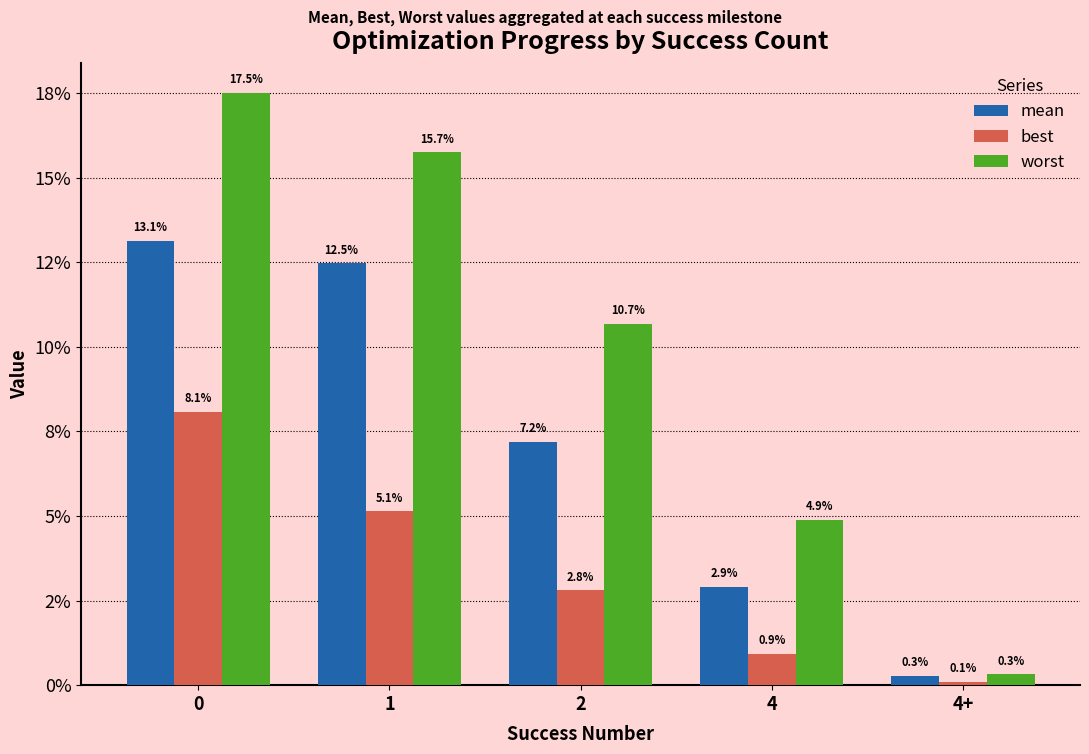

List the series in order of their overall mean, highest first.

worst, mean, best